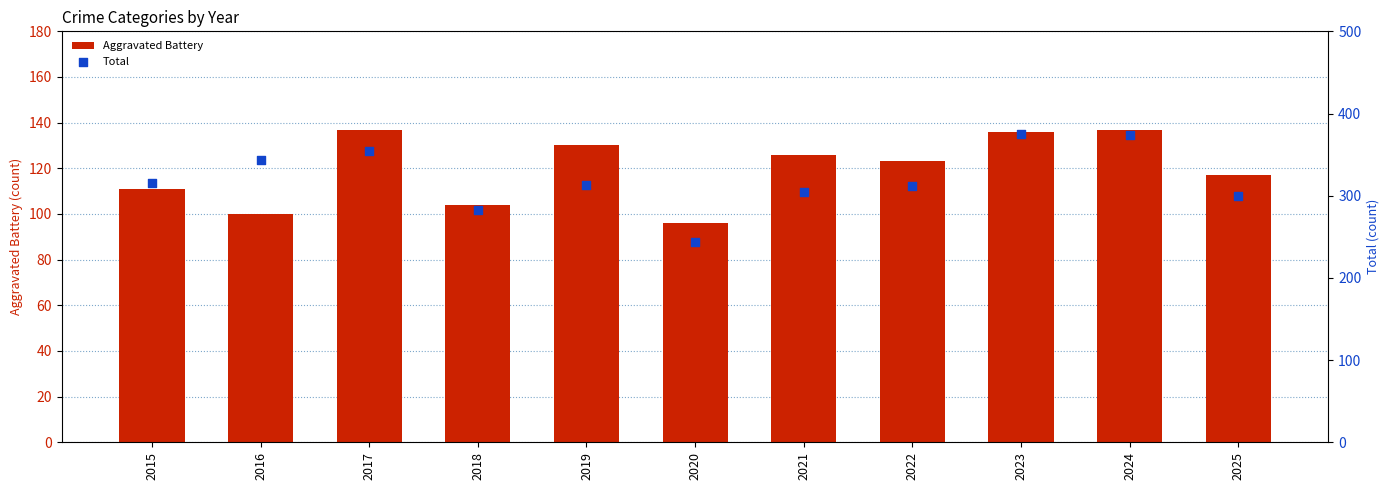

Which series contains the lowest Y value?

Aggravated Battery